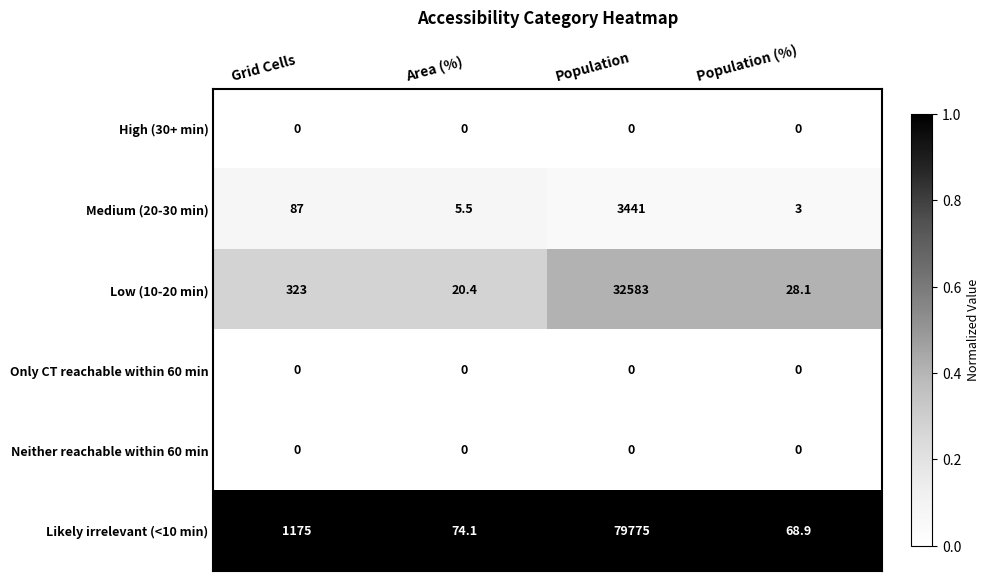

At which category is the sum across all series the highest?

Population